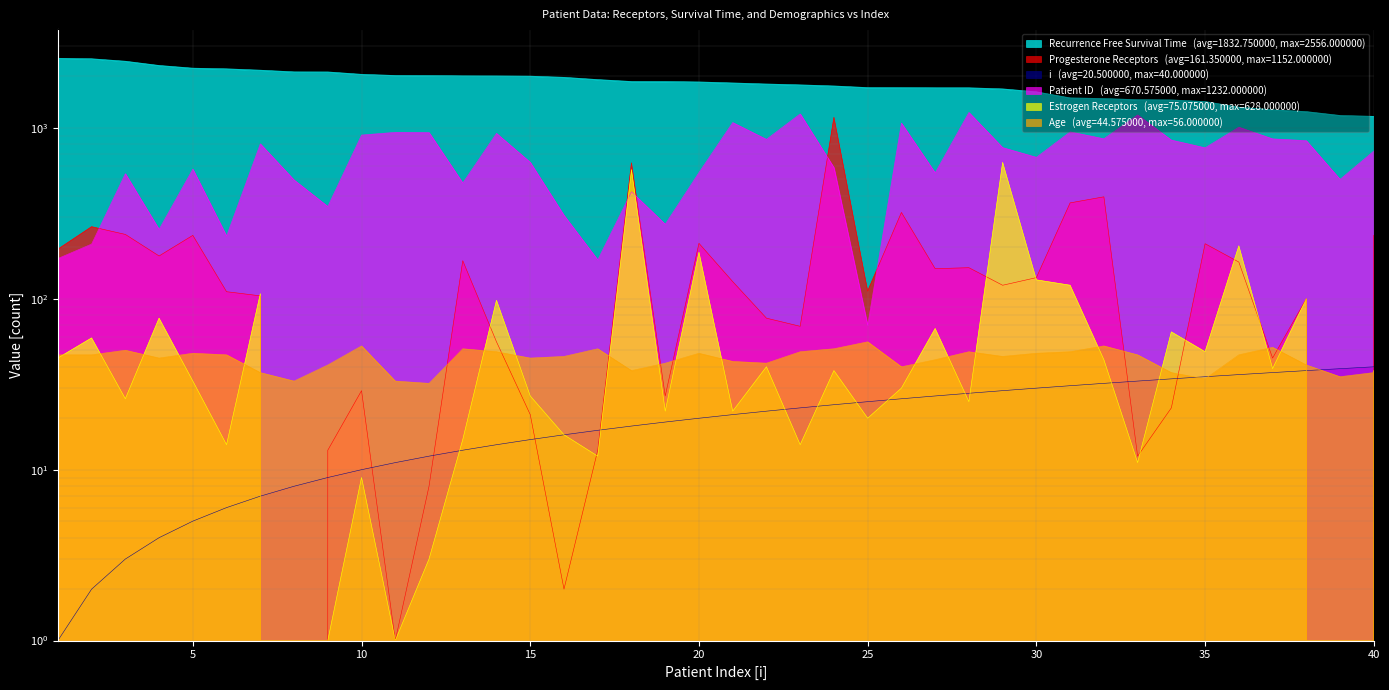

What is the difference between the highest and lowest values at 39?

1183